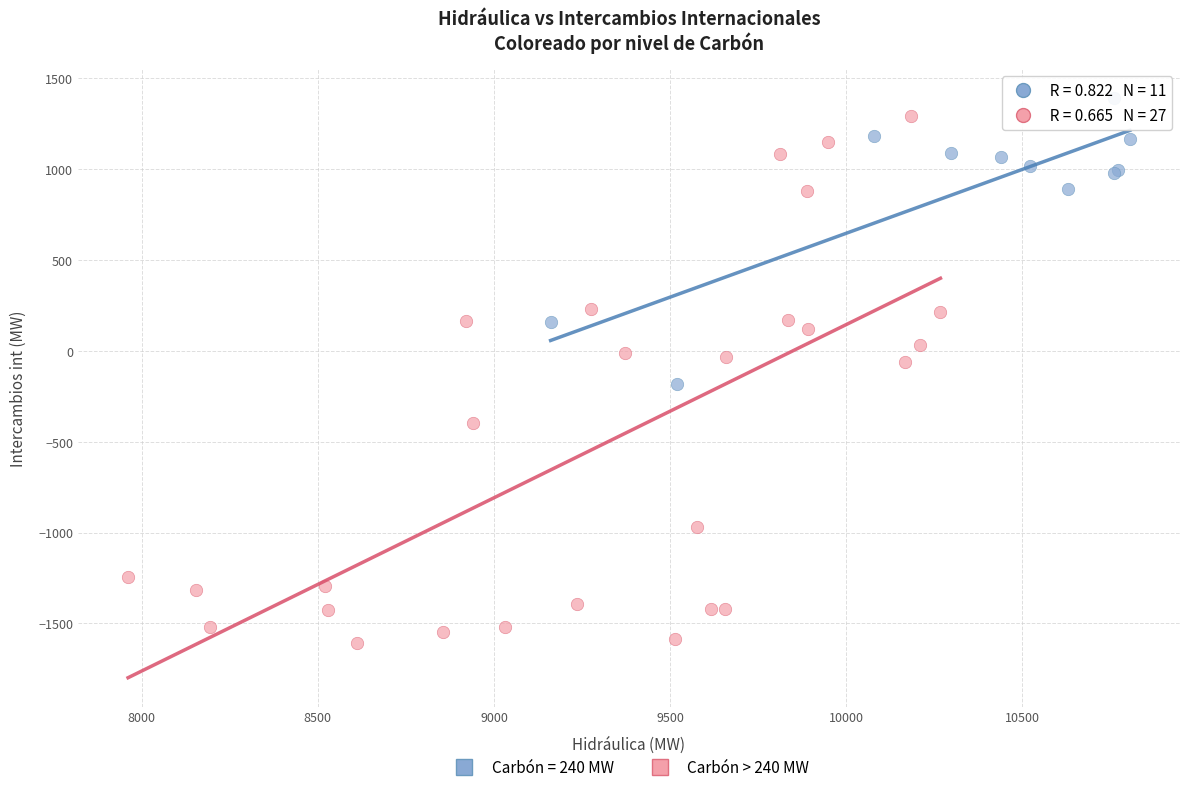

Which series has the widest spread of Y values?

Carbón > 240 MW